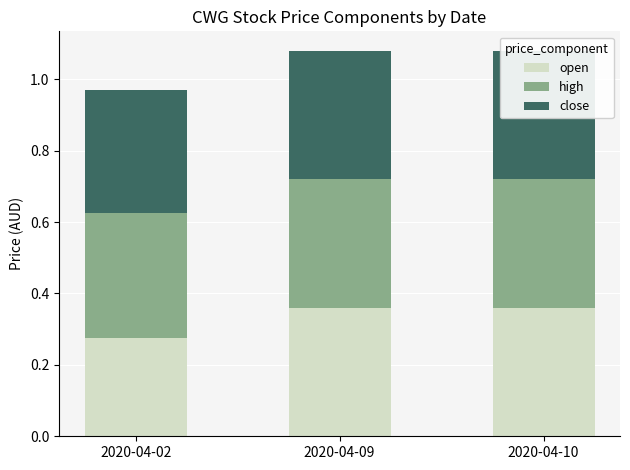

Reading left to right, what are all the values shown in this chart?

open: 2020-04-02=0.3	2020-04-09=0.4	2020-04-10=0.4
high: 2020-04-02=0.3	2020-04-09=0.4	2020-04-10=0.4
close: 2020-04-02=0.3	2020-04-09=0.4	2020-04-10=0.4